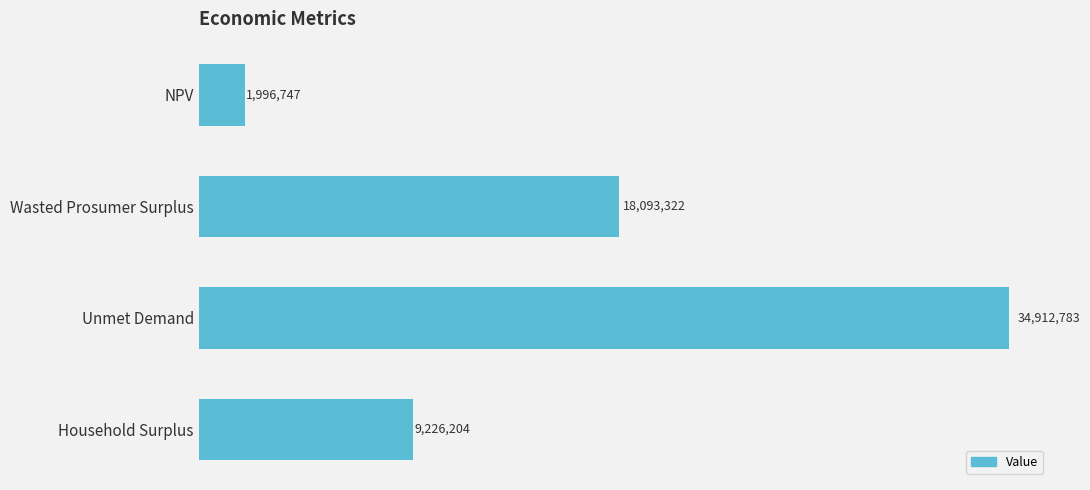

Does the chart contain any negative values?

No